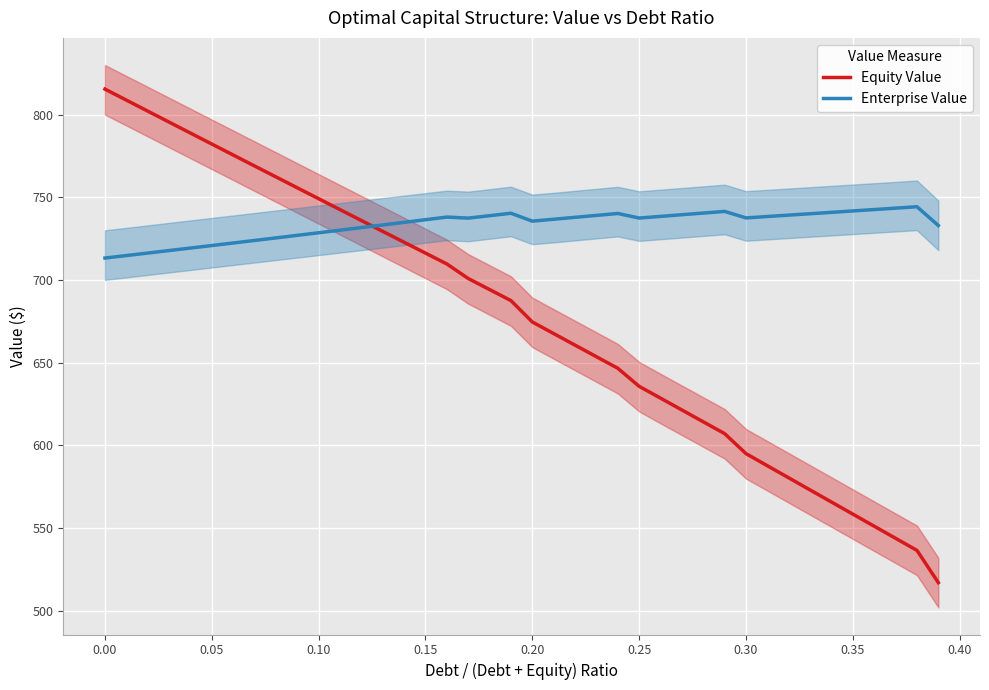

What is the lowest value of the Equity Value series?

516.9